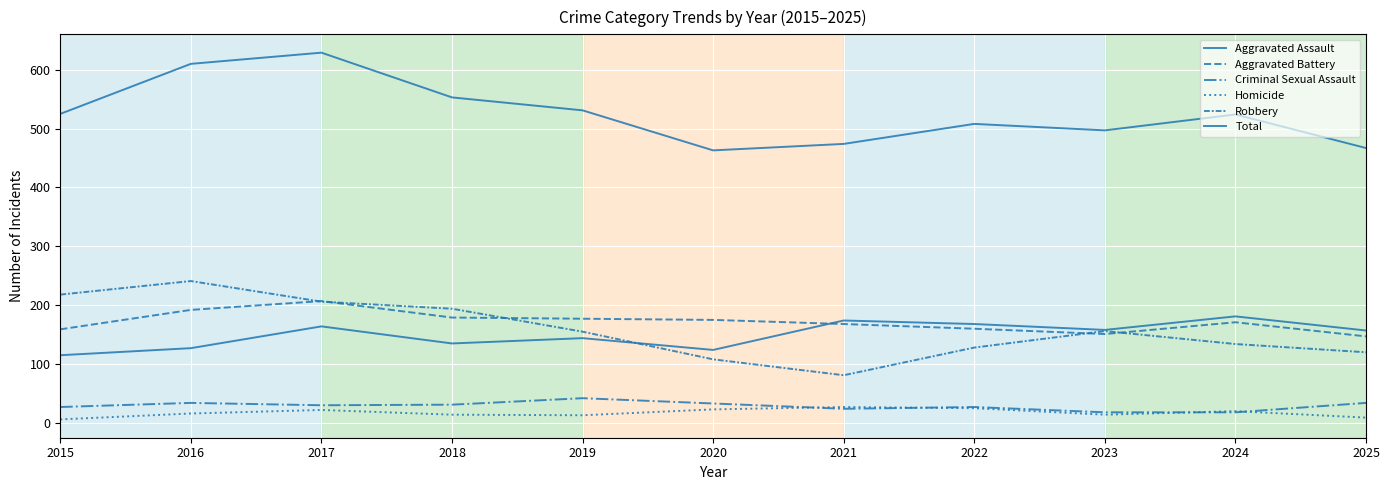

Is the value of Total at 2024 greater than the value of Aggravated Assault at 2021?

Yes